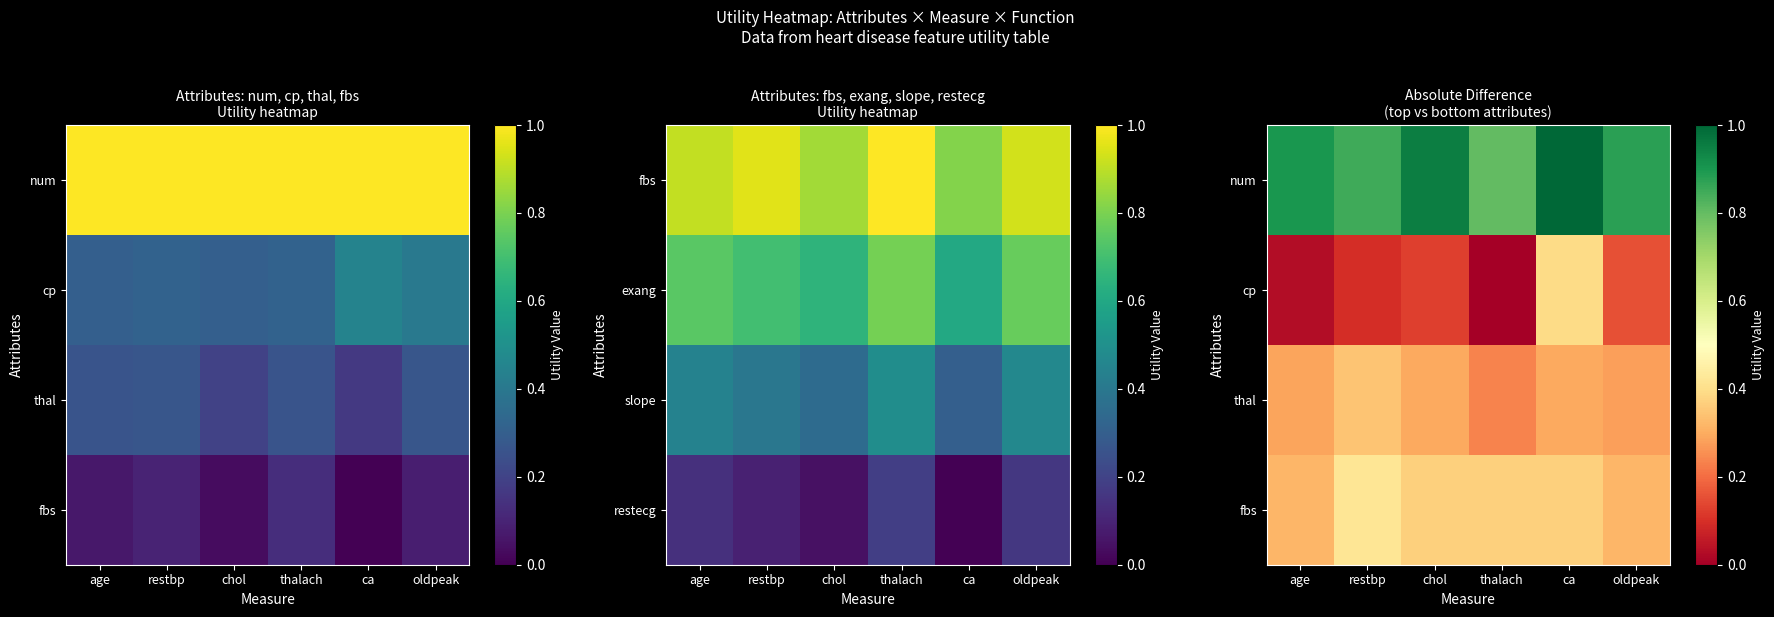

Rank the series at age from highest to lowest value.

num, fbs, thal, cp